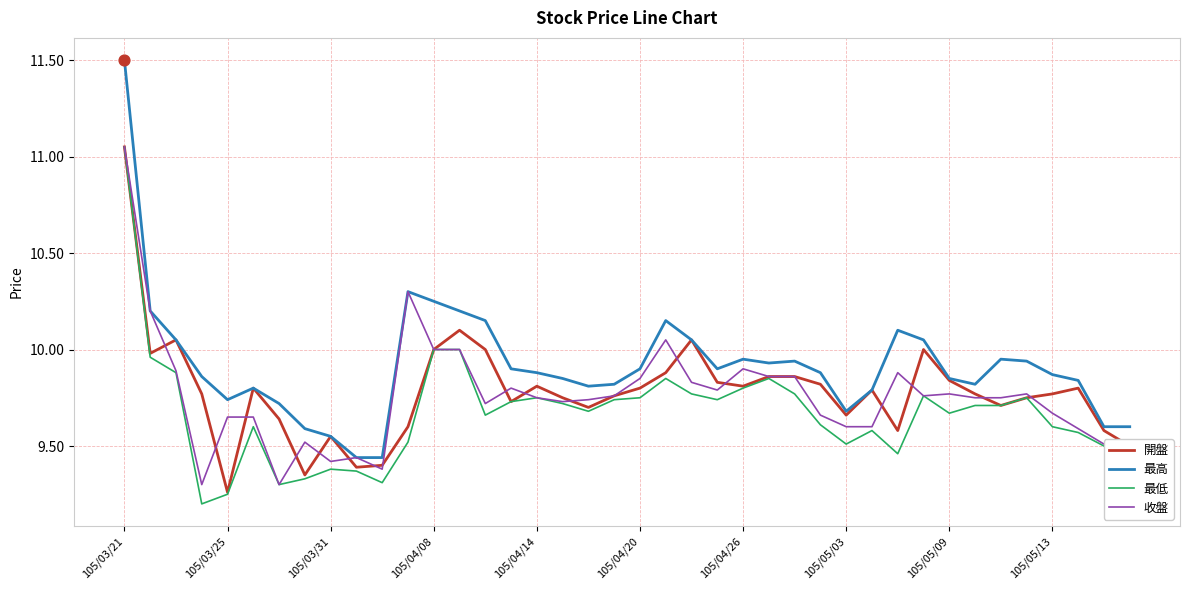

Which series has the largest total across all categories?

最高